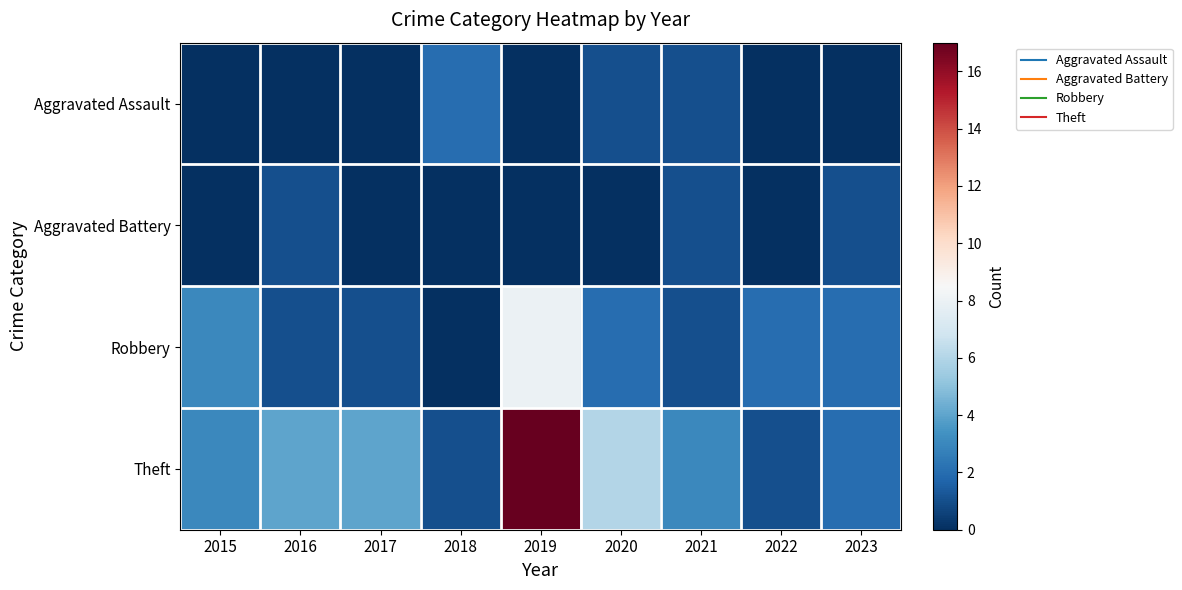

Count the number of categories in the chart.

9